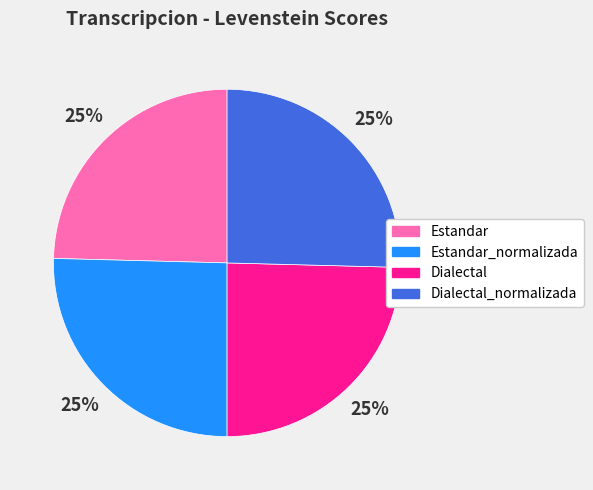

Does any single category account for the majority?

No